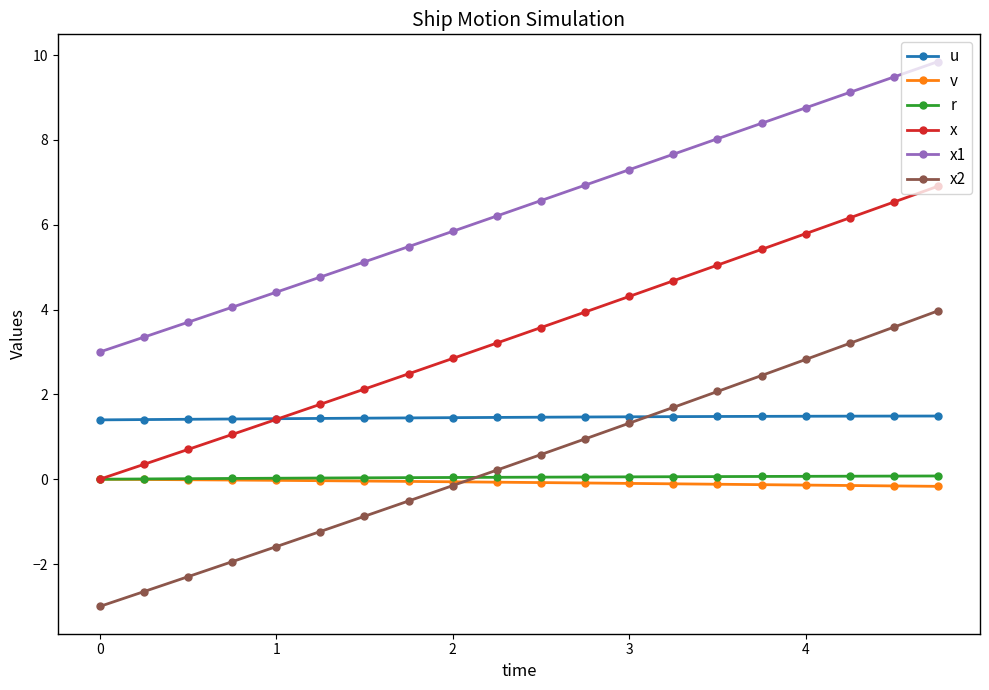

What is the difference between the second highest and second lowest values in the v series?

0.2